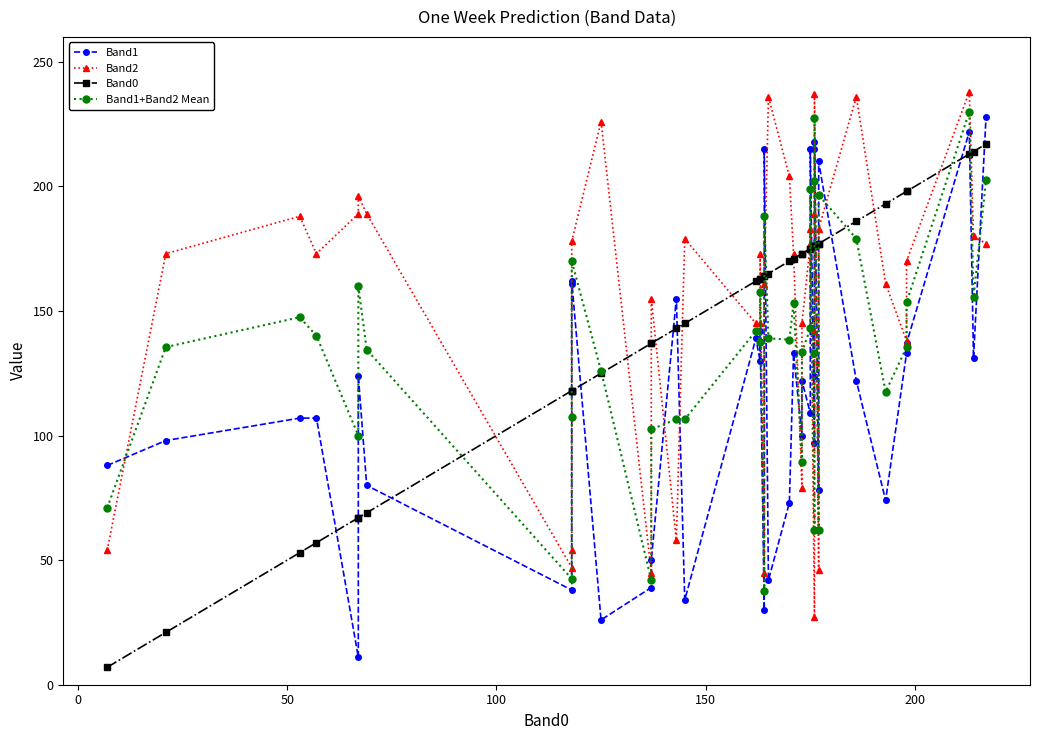

What is the maximum value for Band1+Band2 Mean?

230.0